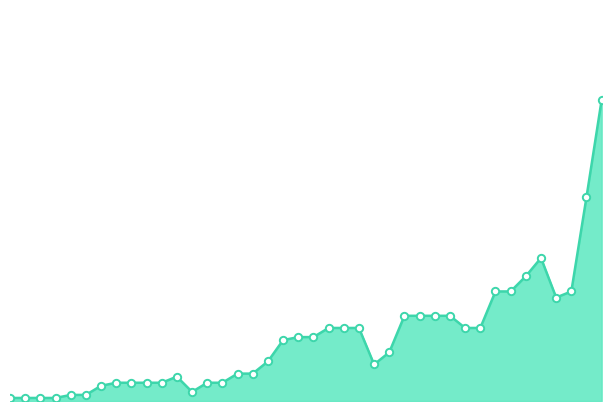

Which series reaches the minimum Y coordinate?

Leve EXP line